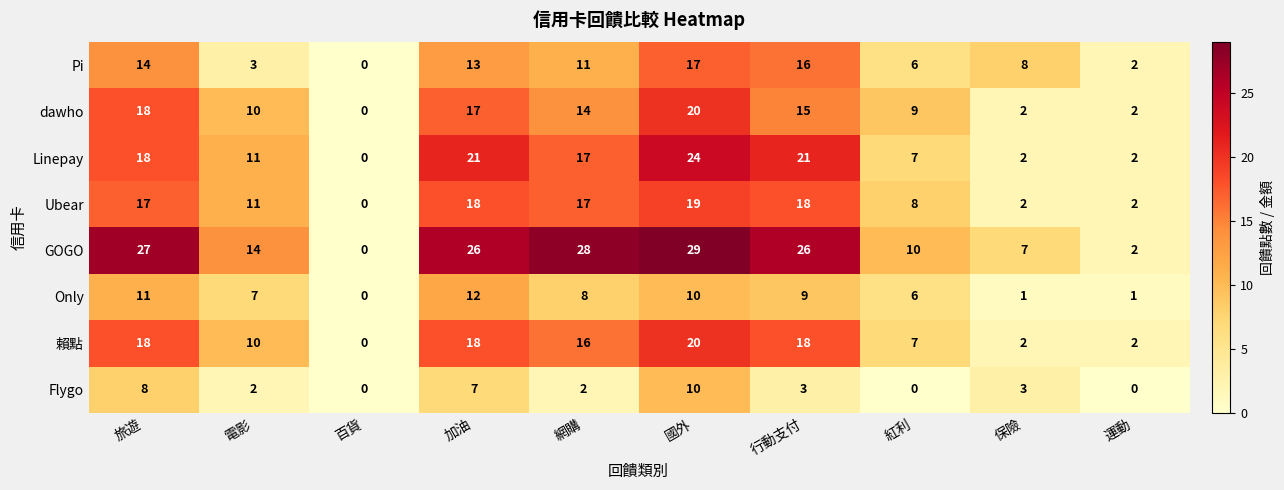

How many distinct data groups are displayed?

8